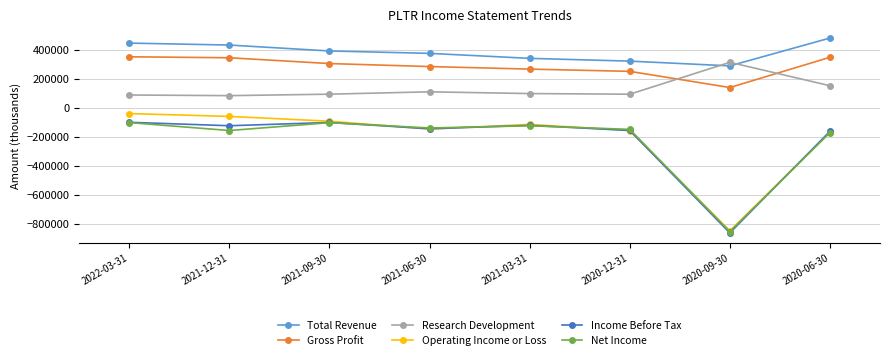

What is the difference between the highest and lowest values at 2022-03-31?

547800